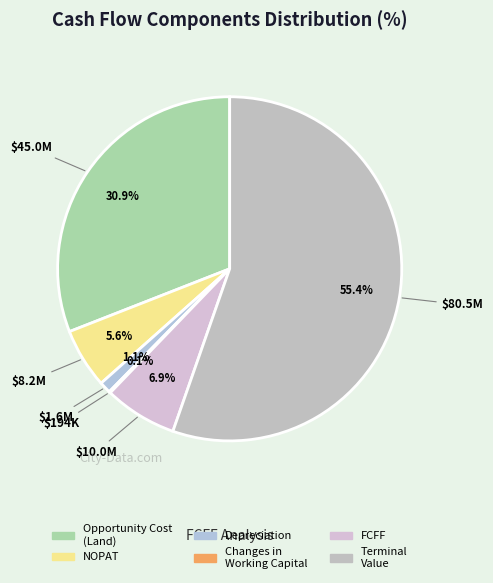

Rank the categories by value from highest to lowest.

Terminal
Value, Opportunity Cost
(Land), FCFF, NOPAT, Depreciation, Changes in
Working Capital